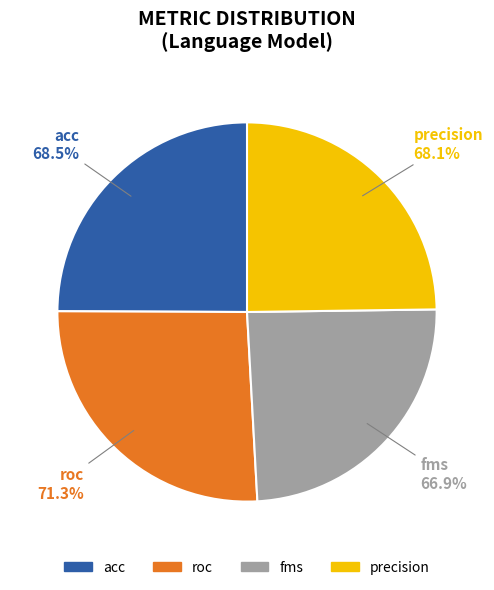

Is it true that precision is 13% of the pie?

False